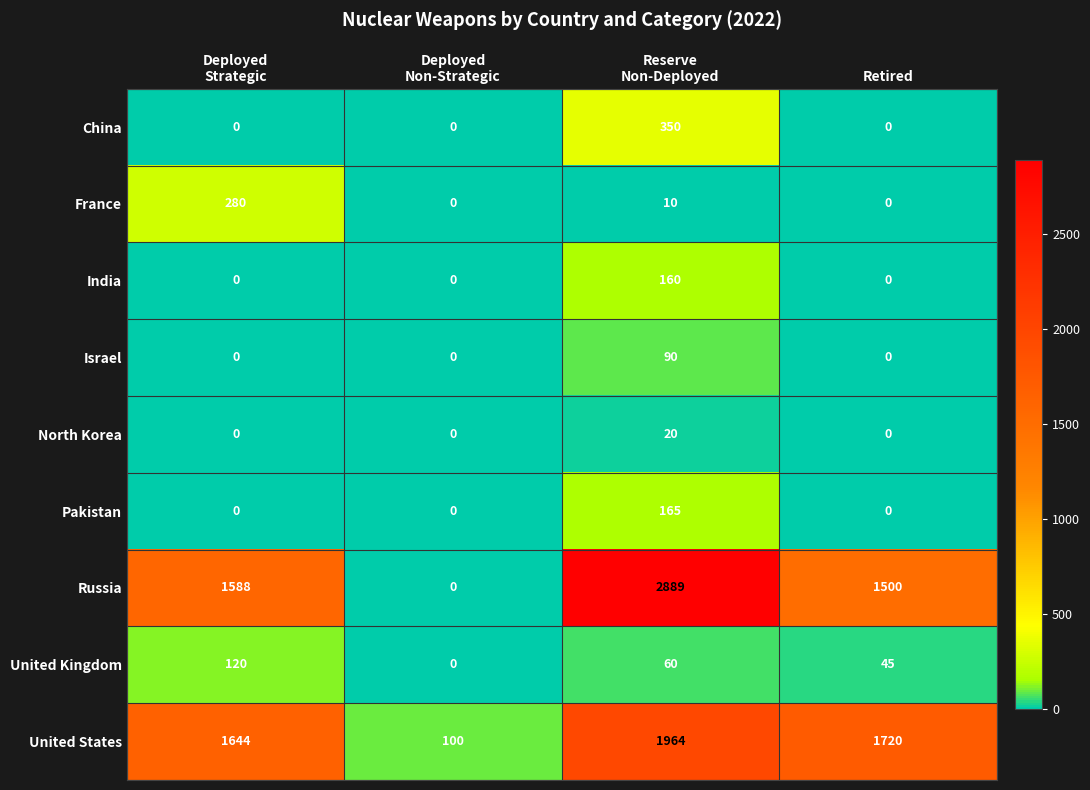

What is the greatest value displayed?

2889